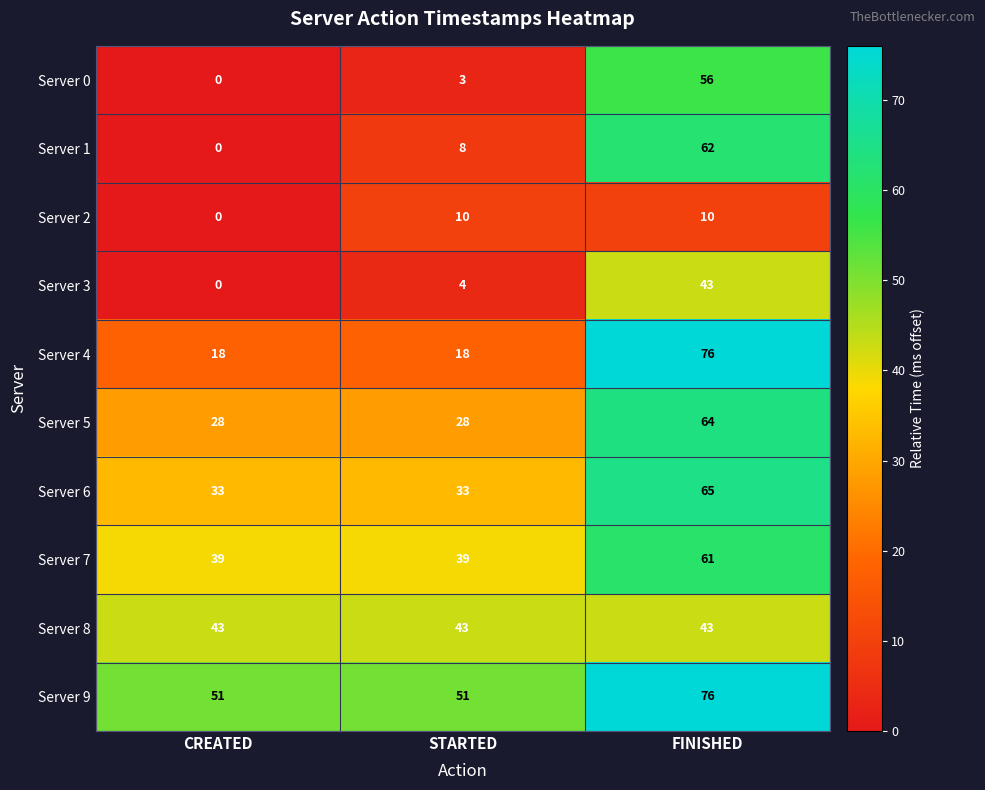

Which series has the largest total across all categories?

Server 9